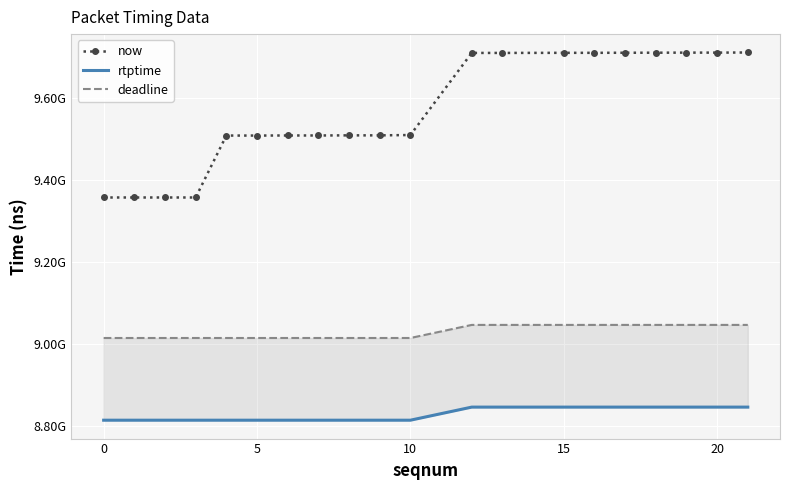

How many values in the deadline series exceed 9014922222?

9